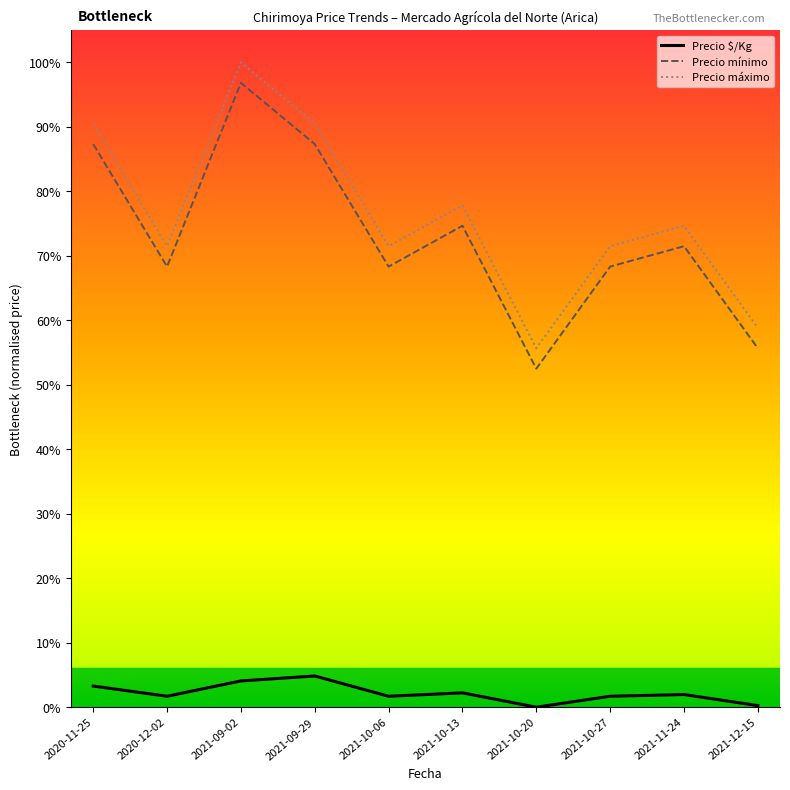

Does the chart have visible grid lines?

No